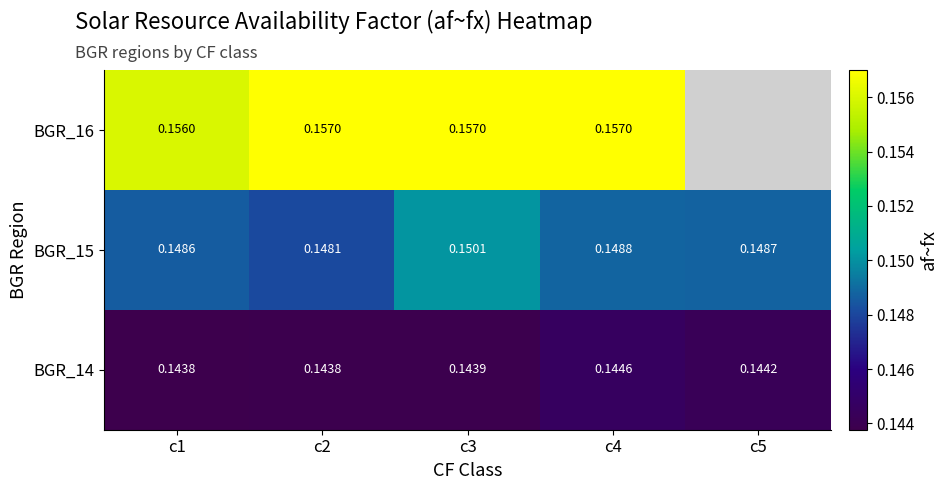

Is the value of BGR_15 at c4 greater than the value of BGR_14 at c5?

Yes